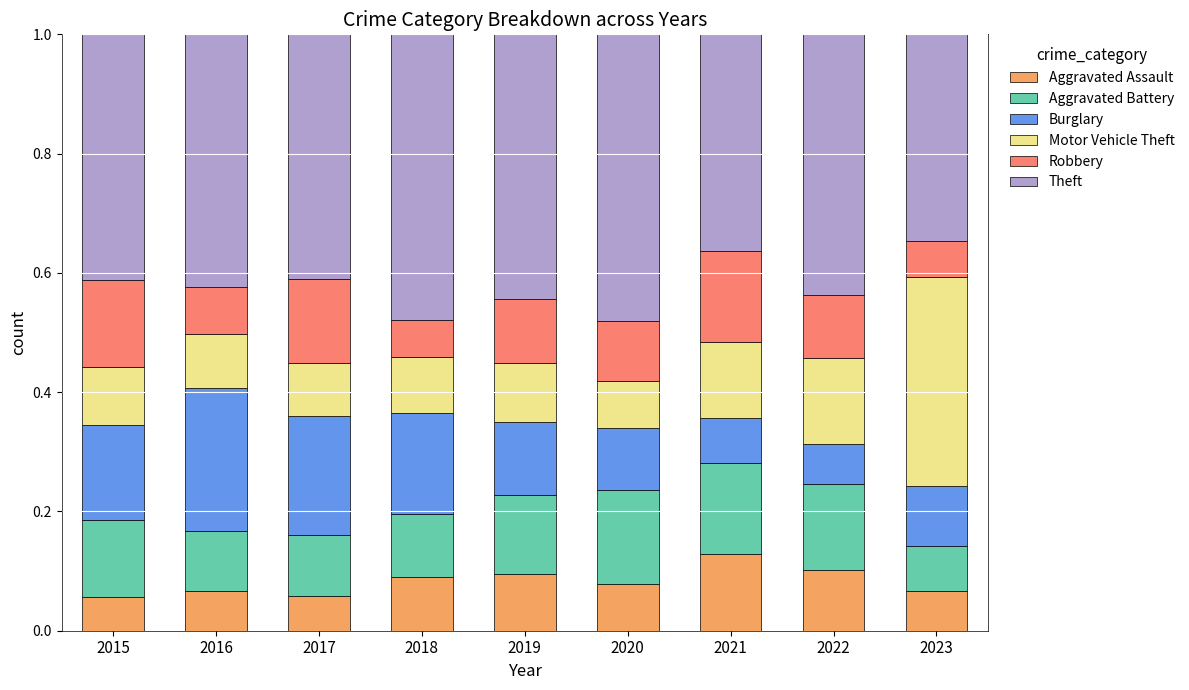

What is the total value across all series at 2019?

1.0